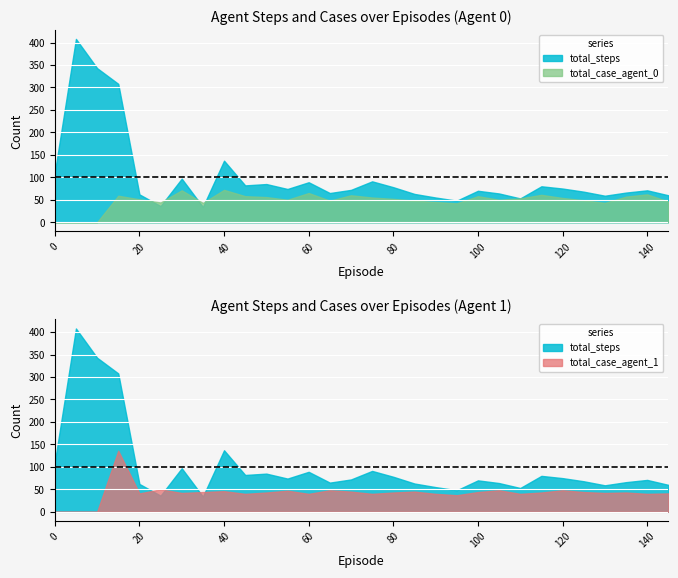

Between 115 and 135, which series saw the biggest shift?

total_steps